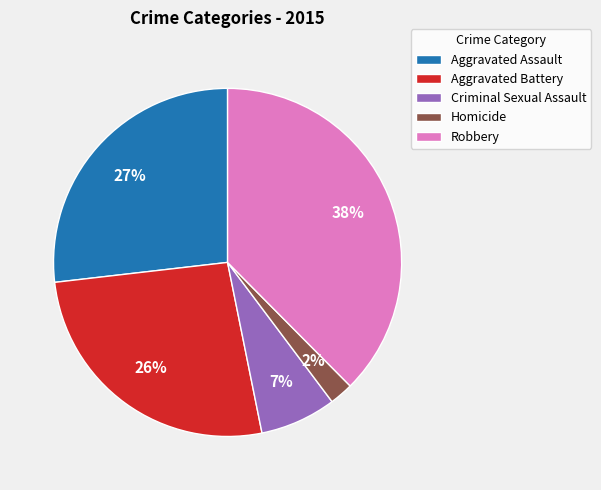

Which slice is the largest?

Robbery